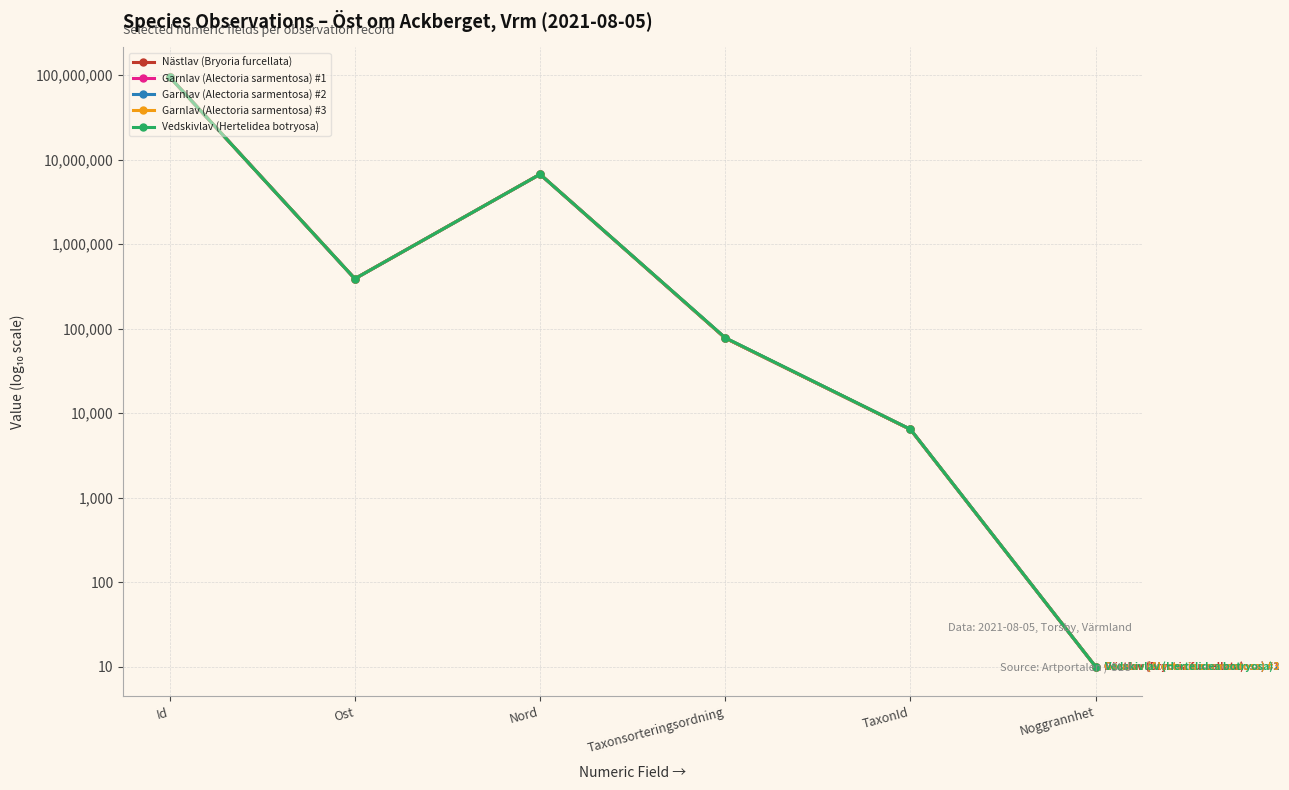

The value of Garnlav (Alectoria sarmentosa) #2 at Nord is 6.8. True or false?

True